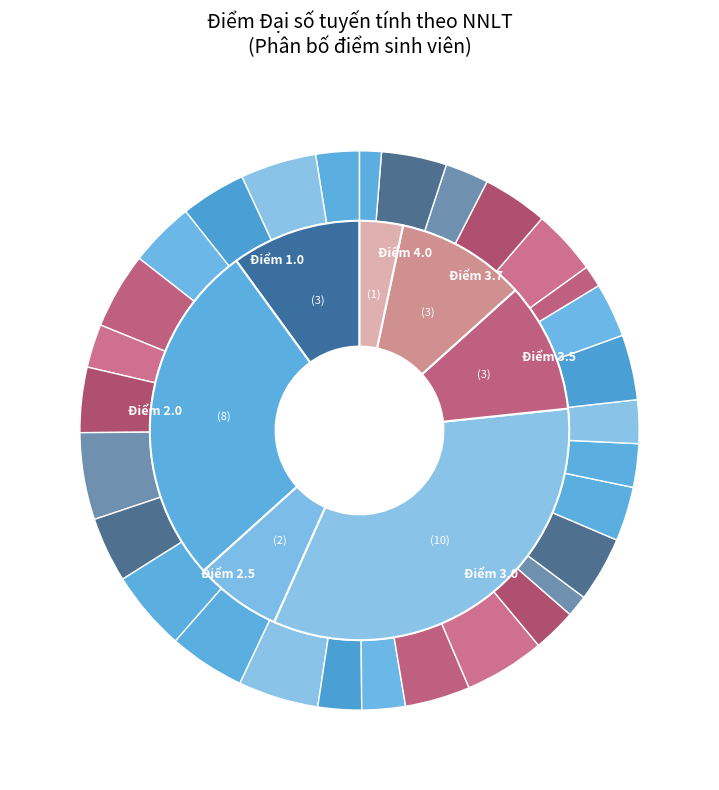

To the nearest percent, what portion does Bạch Ngọc Hiệp represent?

3%